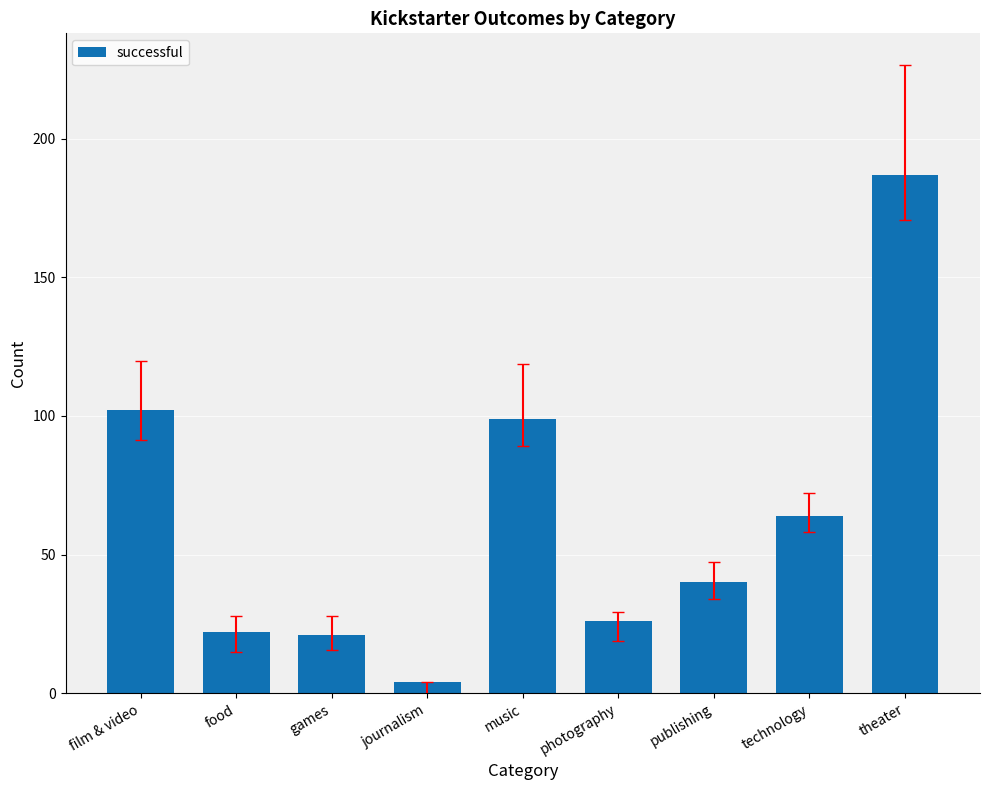

What is the minimum value shown in the chart?

4